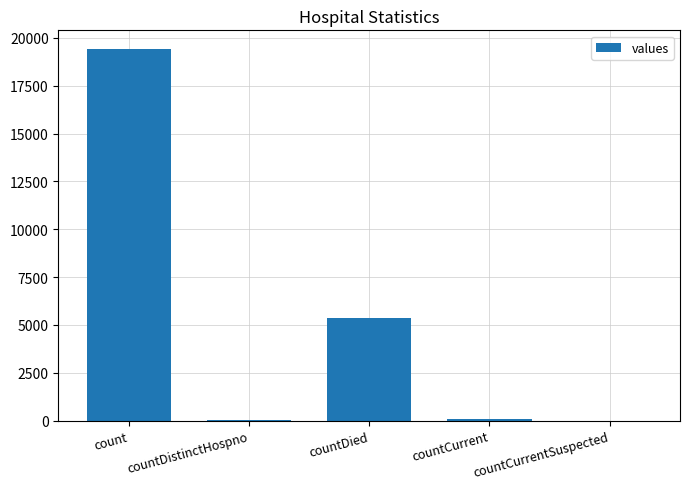

What is the sum of all values?

24875